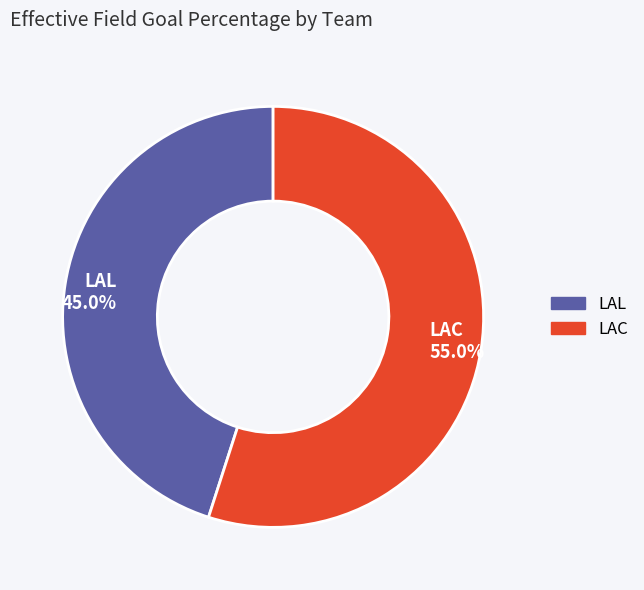

Is the sum of LAL and LAC greater than half?

Yes